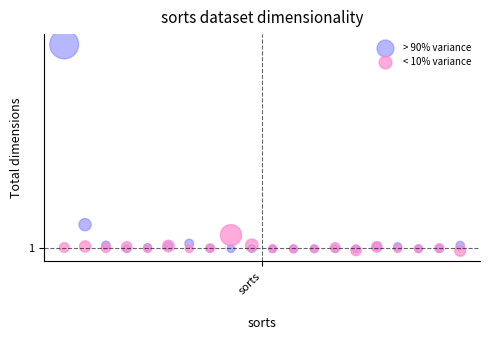

What are all the series names shown in the legend?

> 90% variance, < 10% variance